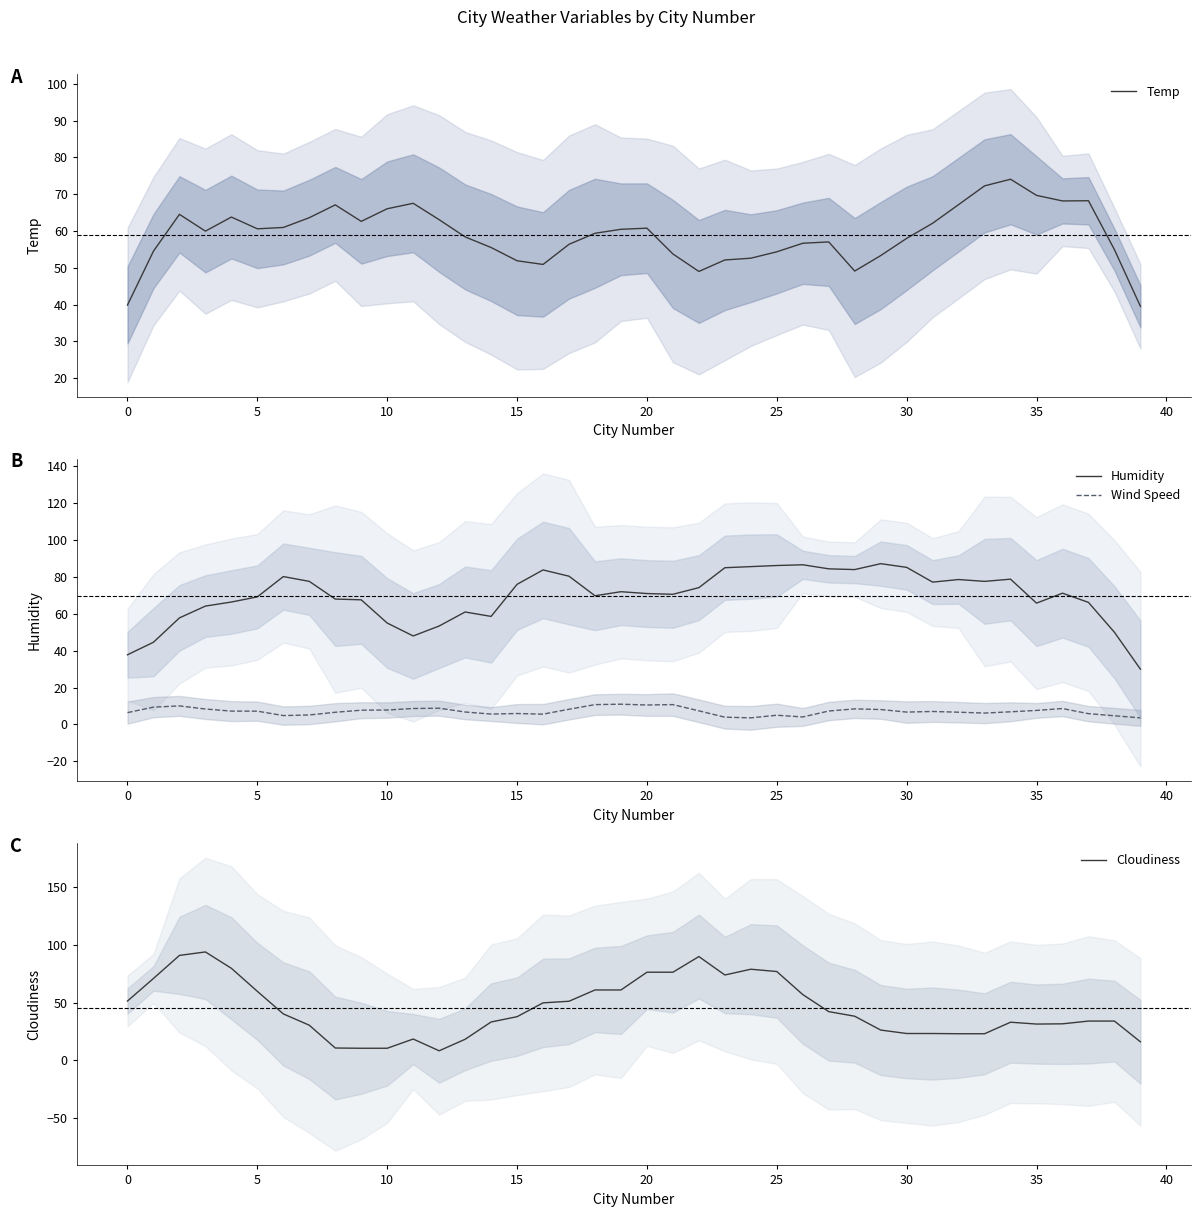

True or false: Wind Speed and Humidity intersect in this chart.

False